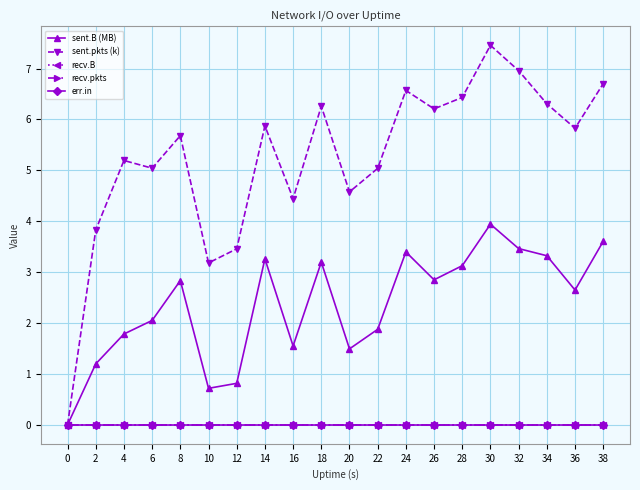

Is it true that recv.B equals 0.0 at 20?

True